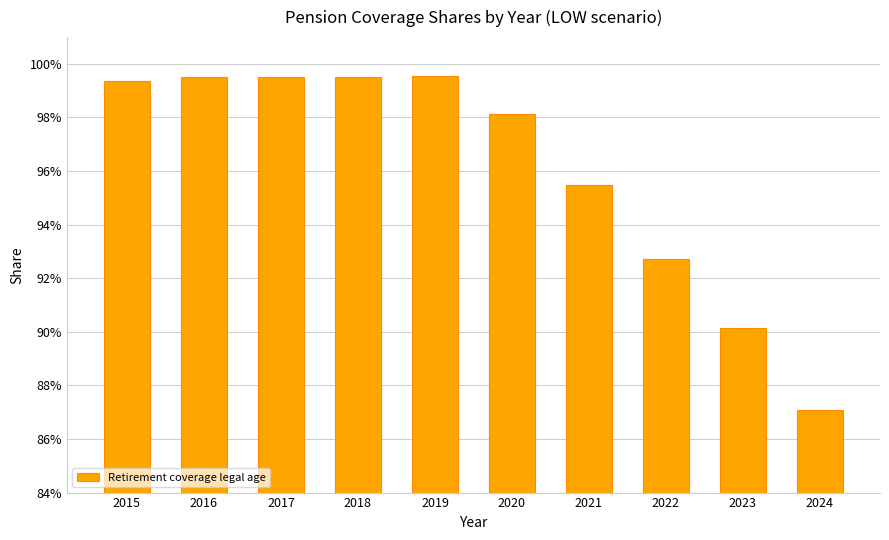

The chart shows a value of 0.7 at 2020. True or false?

False